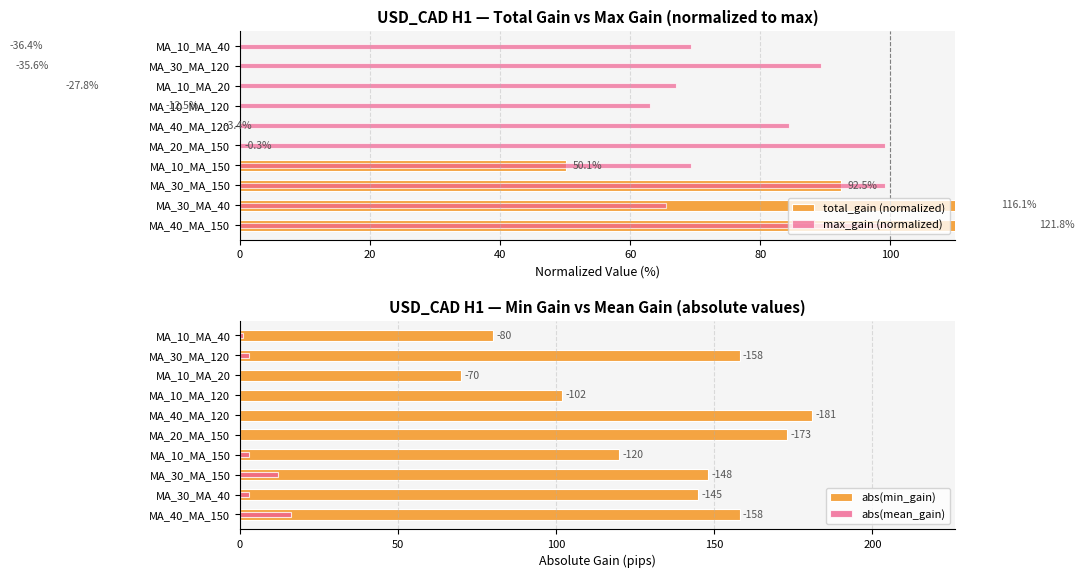

Which series changed the most between MA_10_MA_150 and MA_40_MA_120?

abs(min_gain)